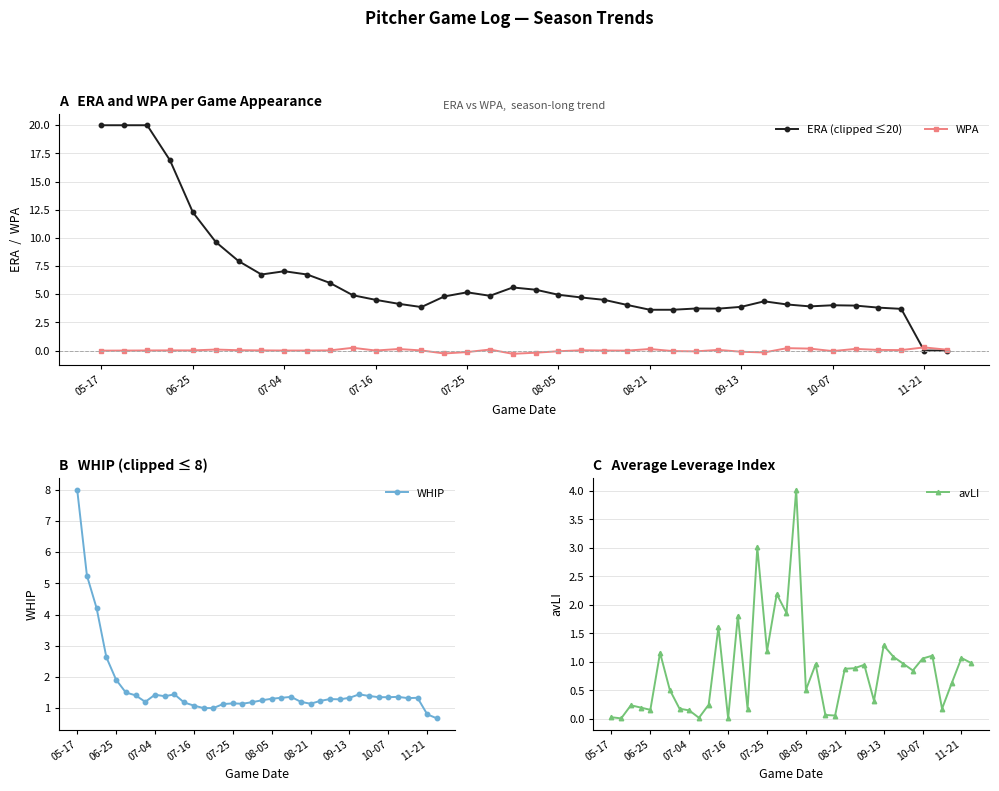

The value of WHIP at 05-17 is 5.1. True or false?

False